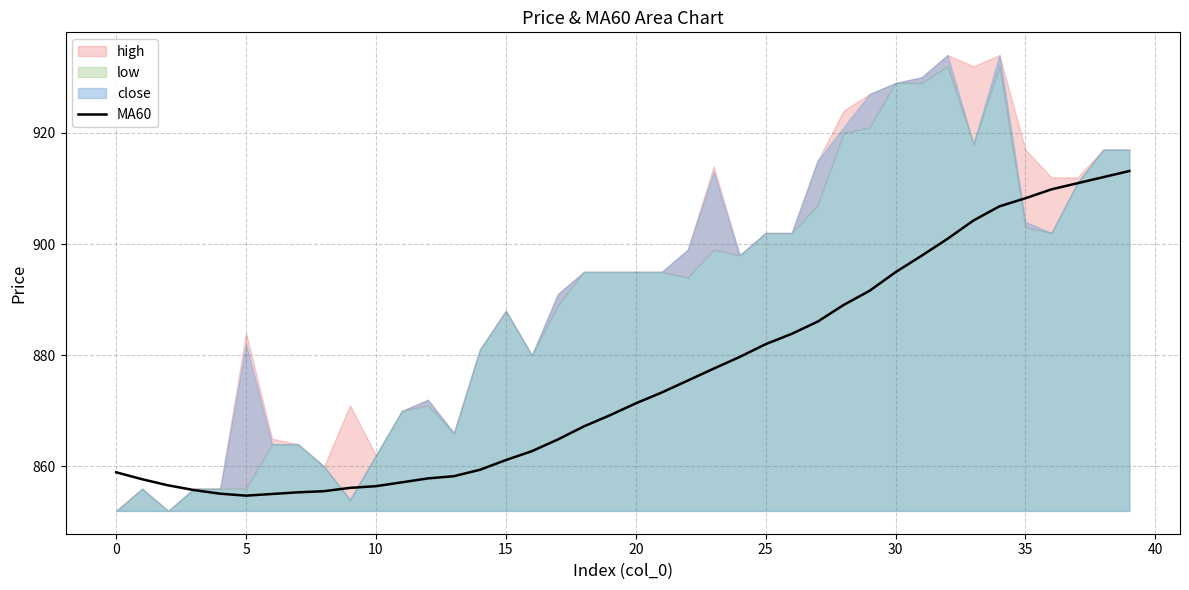

The value of MA60 at 30 is 1307.7. True or false?

False